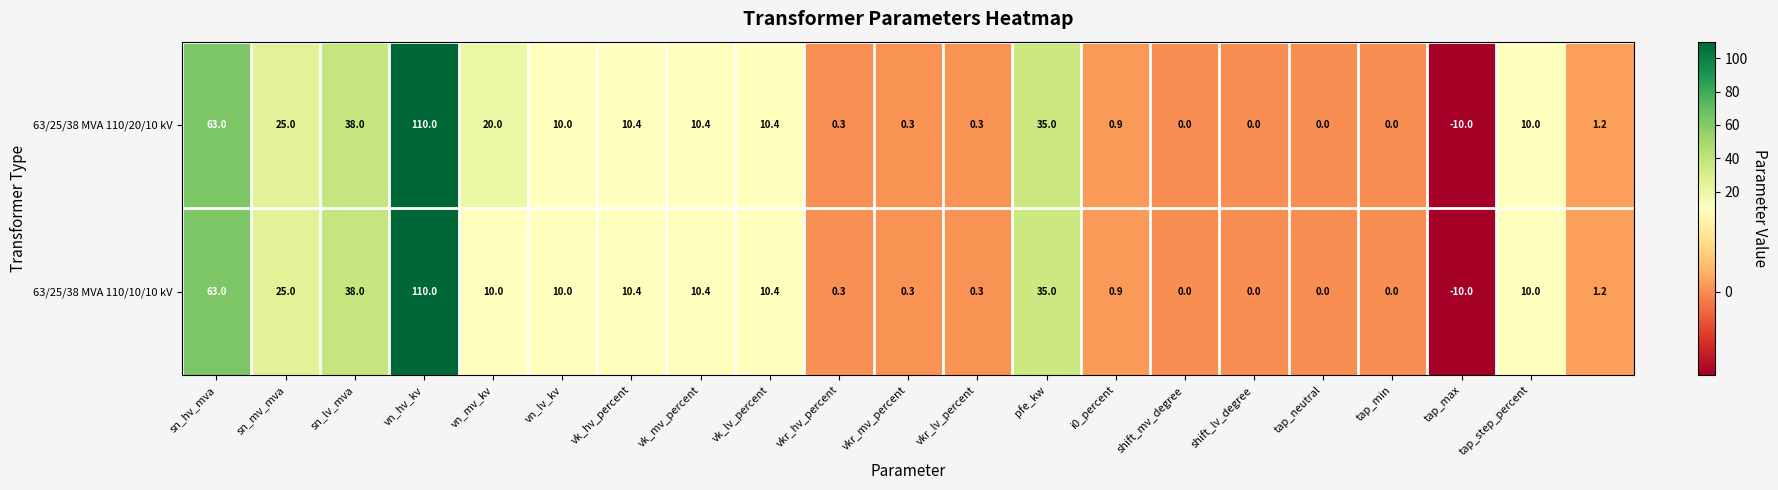

Rank the series by their average value, from highest to lowest.

63/25/38 MVA 110/20/10 kV, 63/25/38 MVA 110/10/10 kV